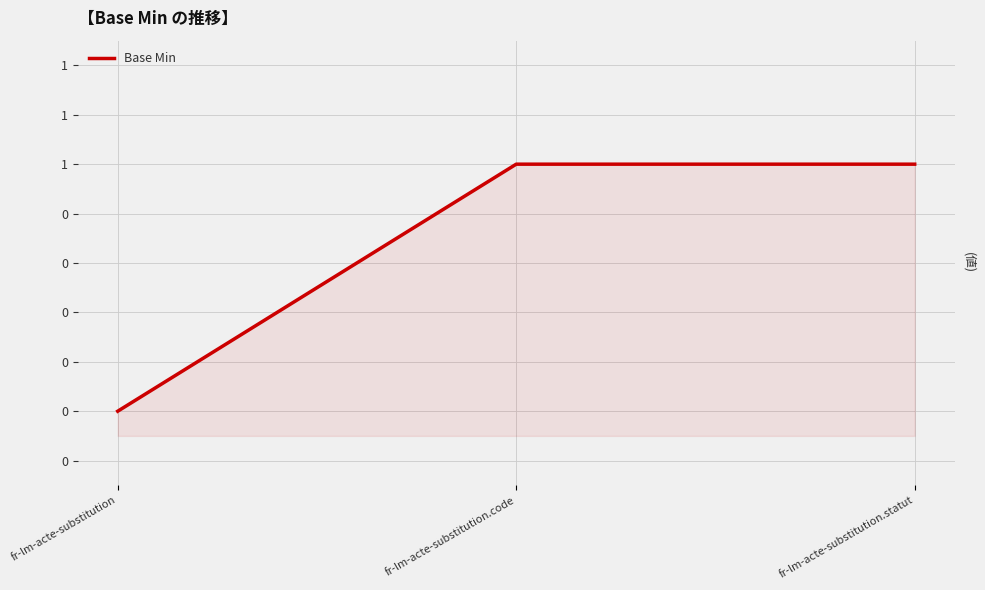

Is it true that the value at fr-lm-acte-substitution.code is 1?

True